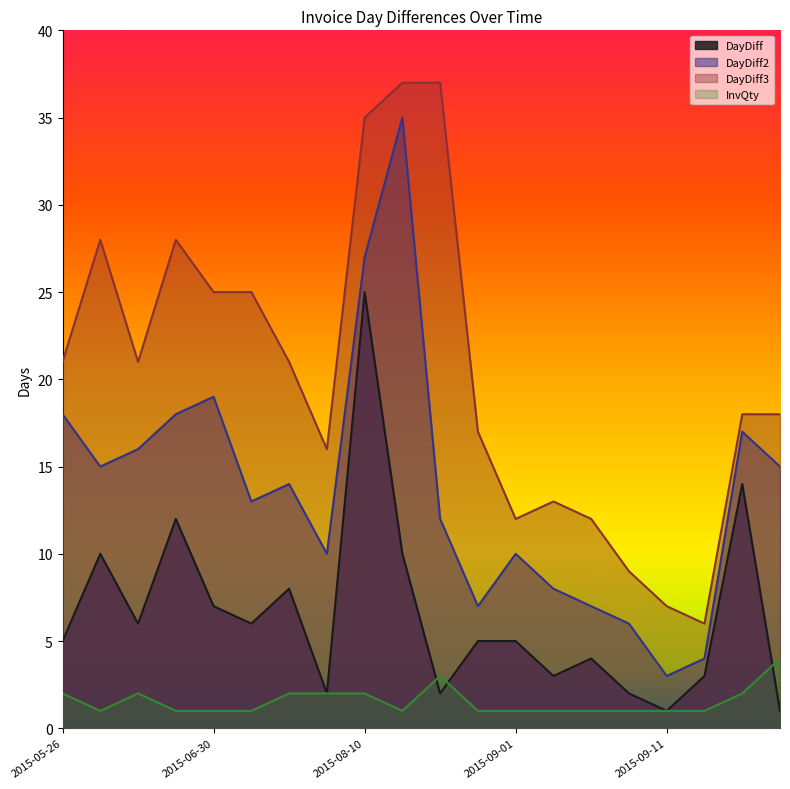

Which series has the largest range (max minus min)?

DayDiff2